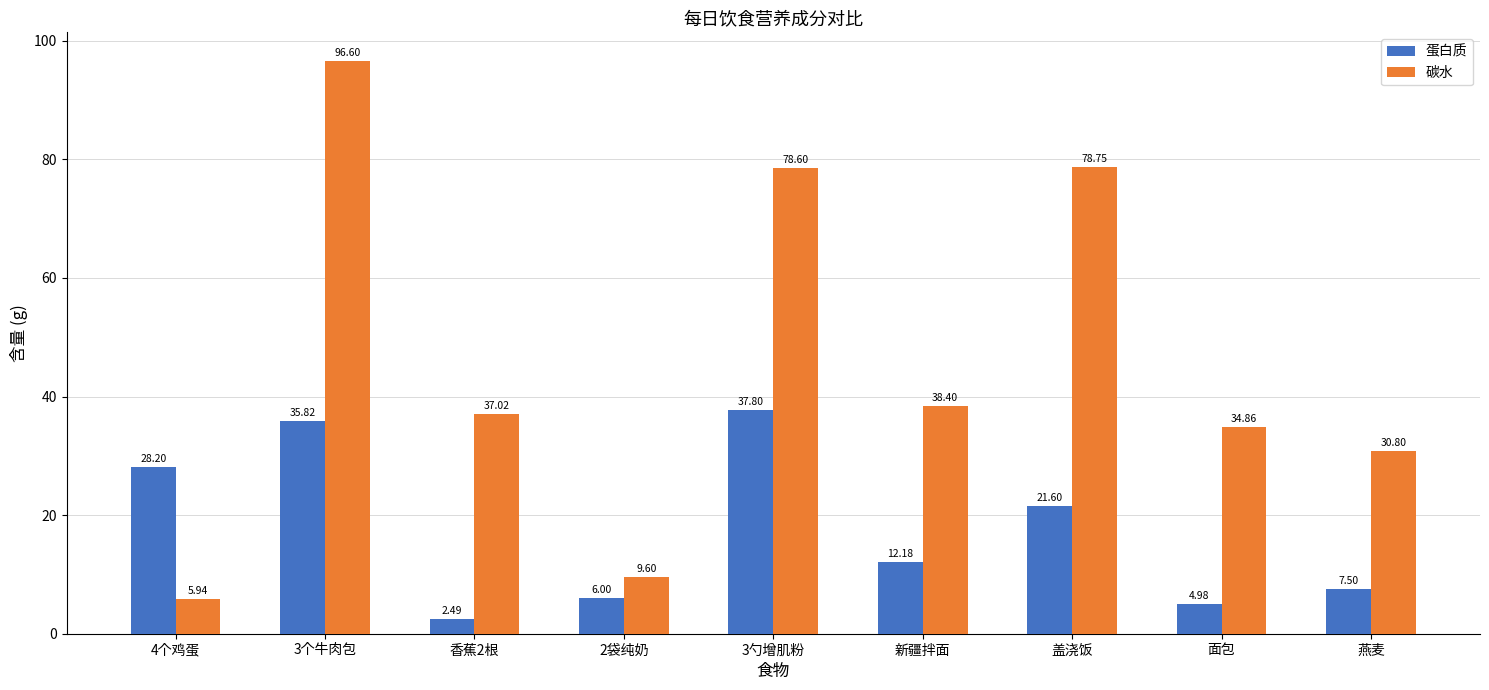

How many bars are there in total?

18